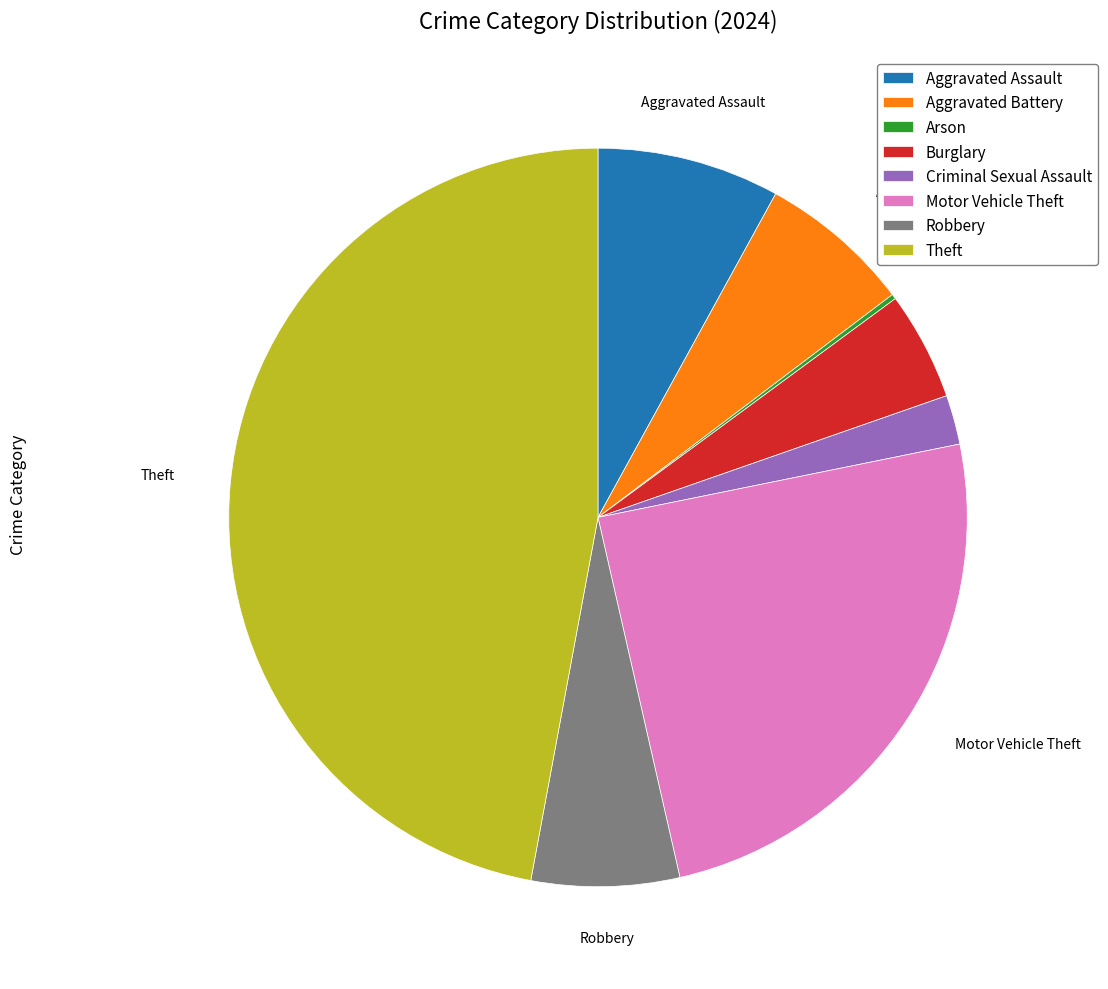

Is there a majority slice in this chart?

No